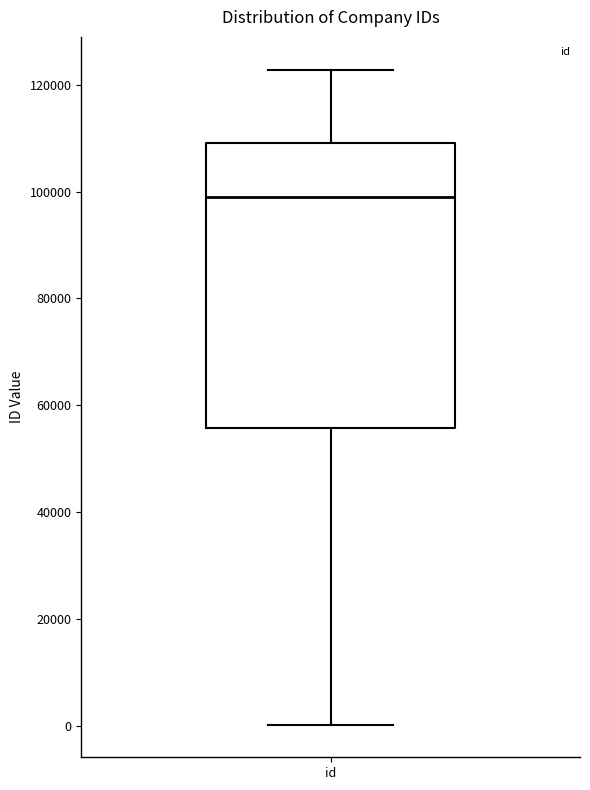

Read this box plot against the y-axis: the position of the median line, the range covered by the box, and the ends of both whiskers. The values are not printed on the chart, so give them approximately, as read against the axis.

median 98000, box 56000 to 110000, whiskers 0 to 122000